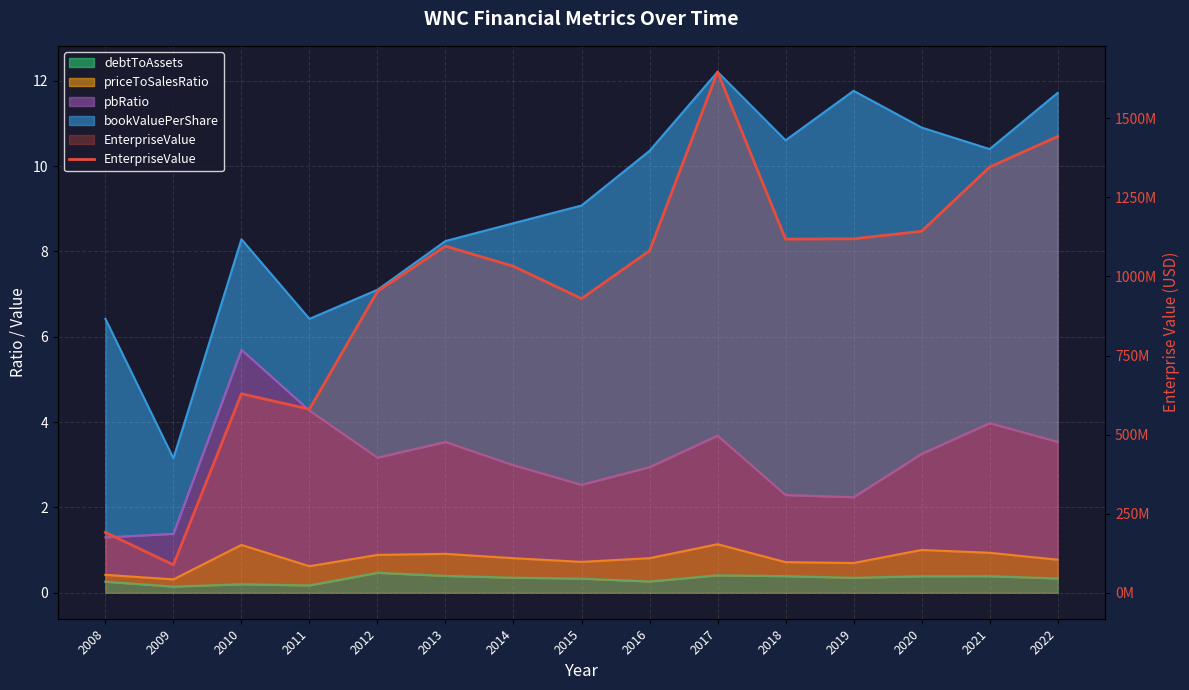

What is the sum of the values at 2016 and 2018?

2199167460